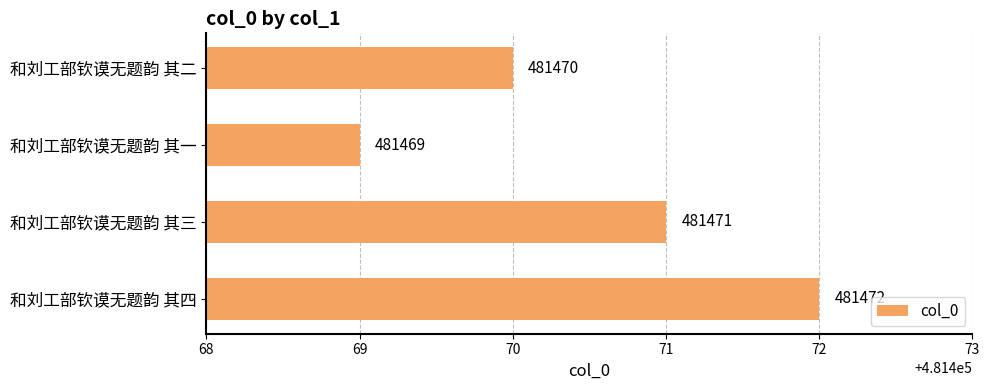

Which label corresponds to the largest value in the chart?

和刘工部钦谟无题韵 其四